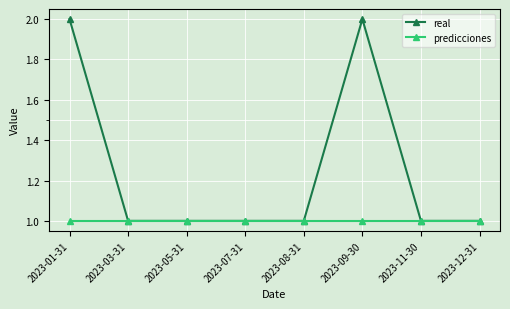

What is the value of the predicciones point at the 3rd from the left?

1